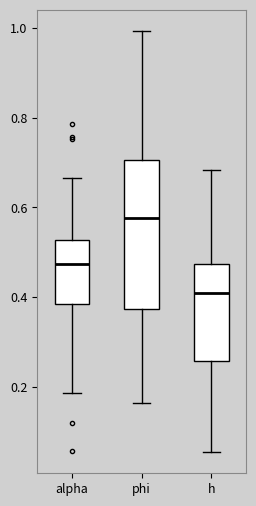

Reading left to right, transcribe this box plot: for each box, give where its median line is, the range the box spans, and where its two whiskers end, as read against the y-axis. The values are not printed on the chart, so give them approximately, as read against the axis.

alpha: median 0.48, box 0.38 to 0.52, whiskers 0.18 to 0.66
phi: median 0.58, box 0.38 to 0.70, whiskers 0.16 to 1.00
h: median 0.42, box 0.26 to 0.48, whiskers 0.06 to 0.68